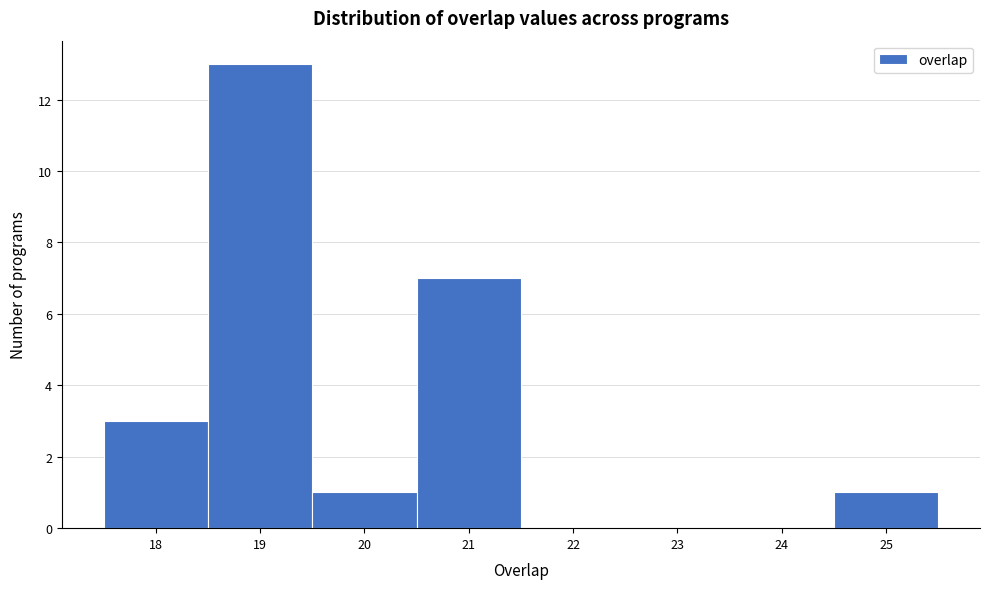

Reading left to right, list every bar in this chart as the range it spans on the x-axis followed by its height. The values are not printed on the chart, so give them approximately, as read against the axis.

17.5 to 18.5: 3
18.5 to 19.5: 13
19.5 to 20.5: 1
20.5 to 21.5: 7
21.5 to 22.5: 0
22.5 to 23.5: 0
23.5 to 24.5: 0
24.5 to 25.5: 1